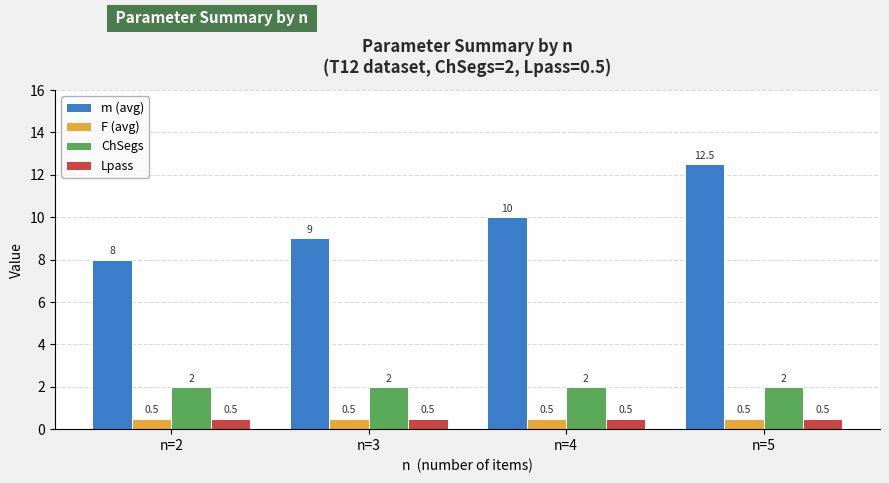

The ChSegs series shows 2.0 at n=5. True or false?

True